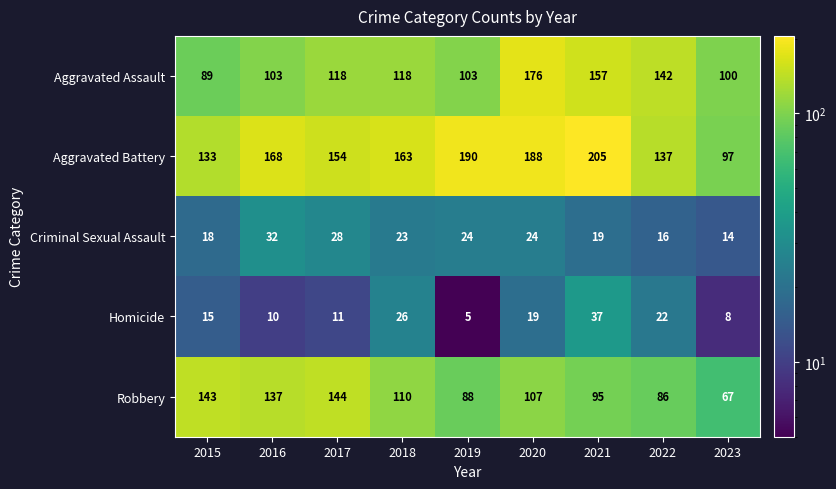

Where is Aggravated Battery nearest to the value 151?

2017